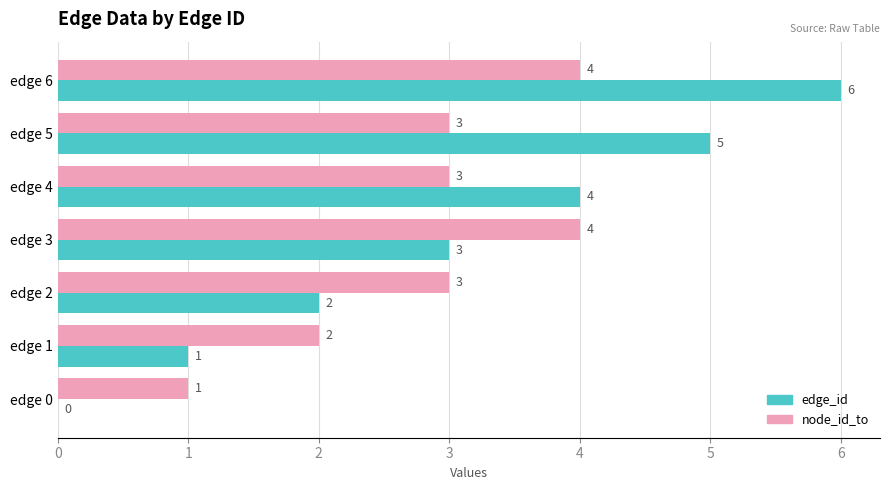

Is it true that edge_id equals 5 at edge 5?

True